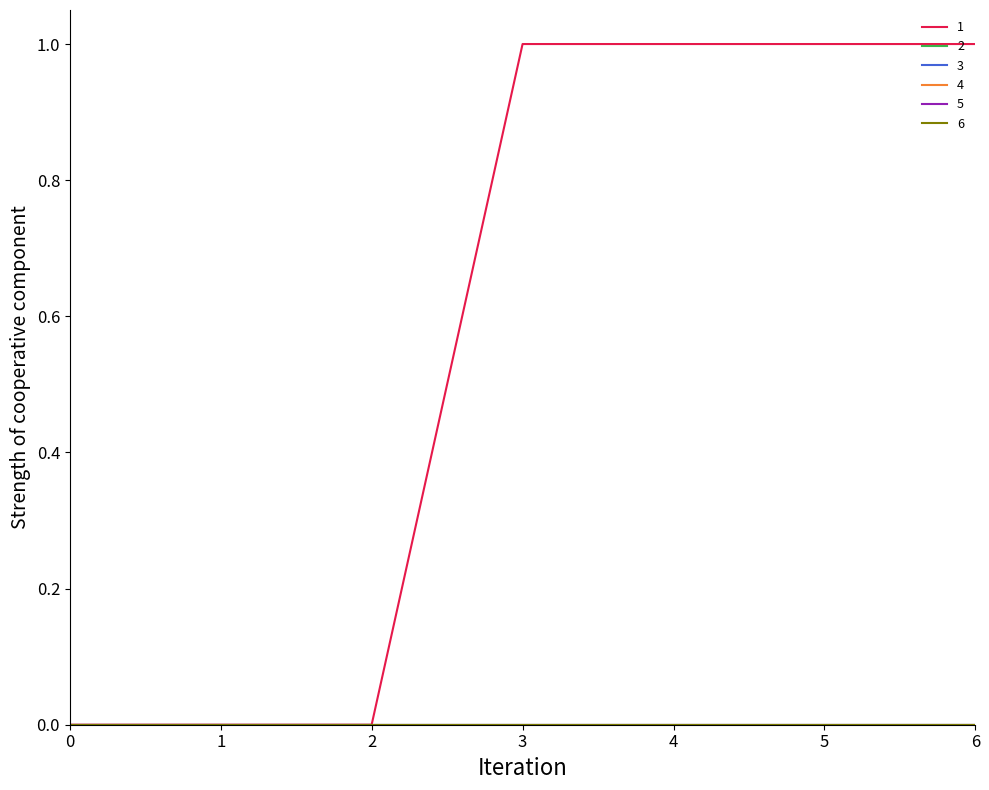

Which series changed the most between 1 and 6?

1